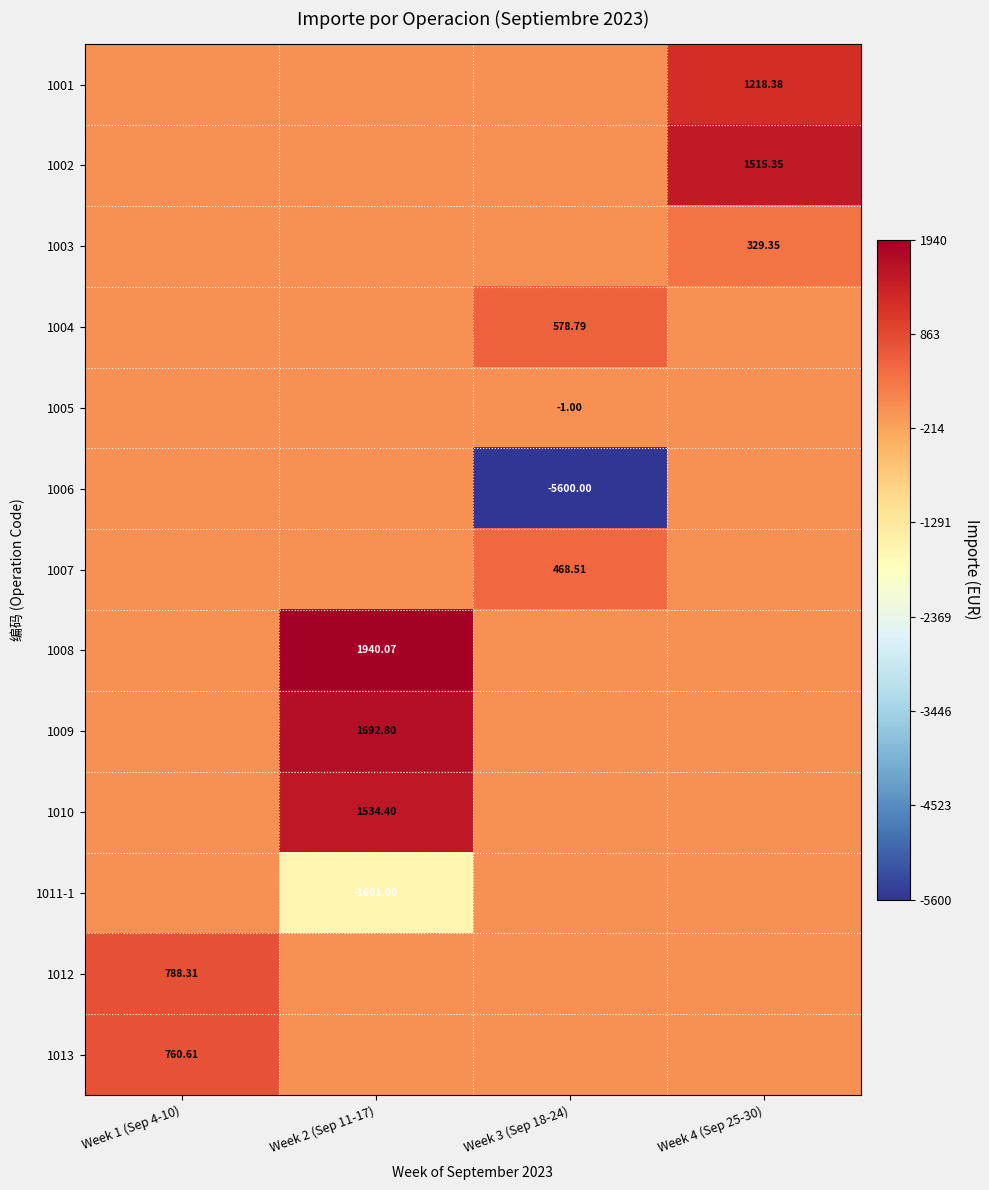

What is the spread (max minus min) of values at Week 1 (Sep 4-10)?

788.3